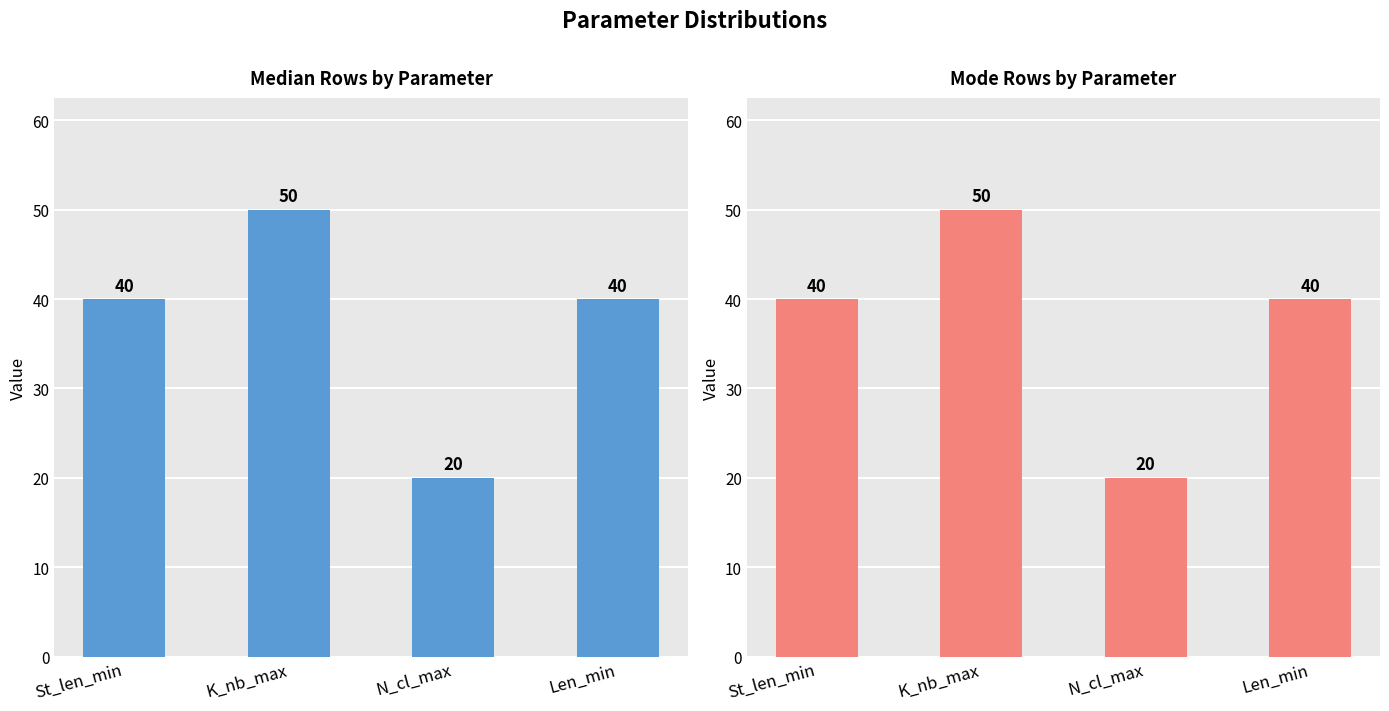

Where is Median nearest to the value 35?

St_len_min